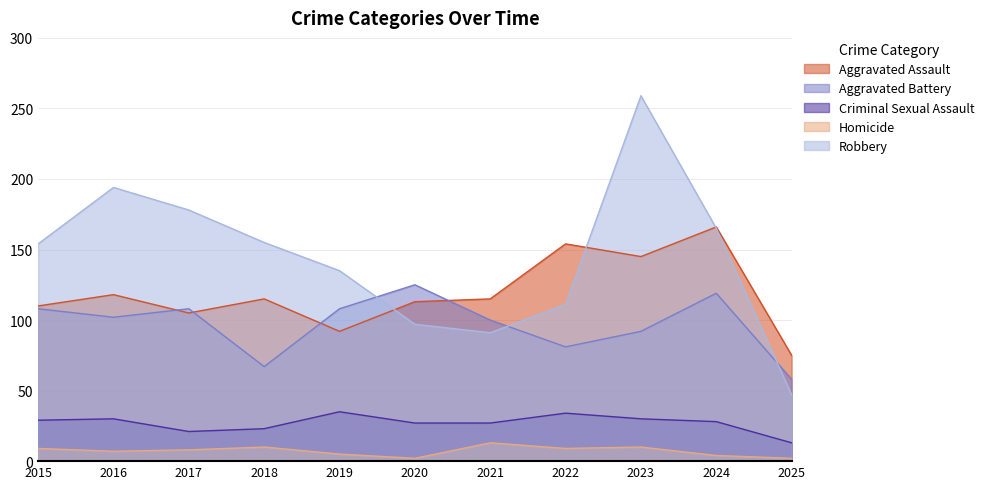

At which category is the sum across all series the highest?

2023